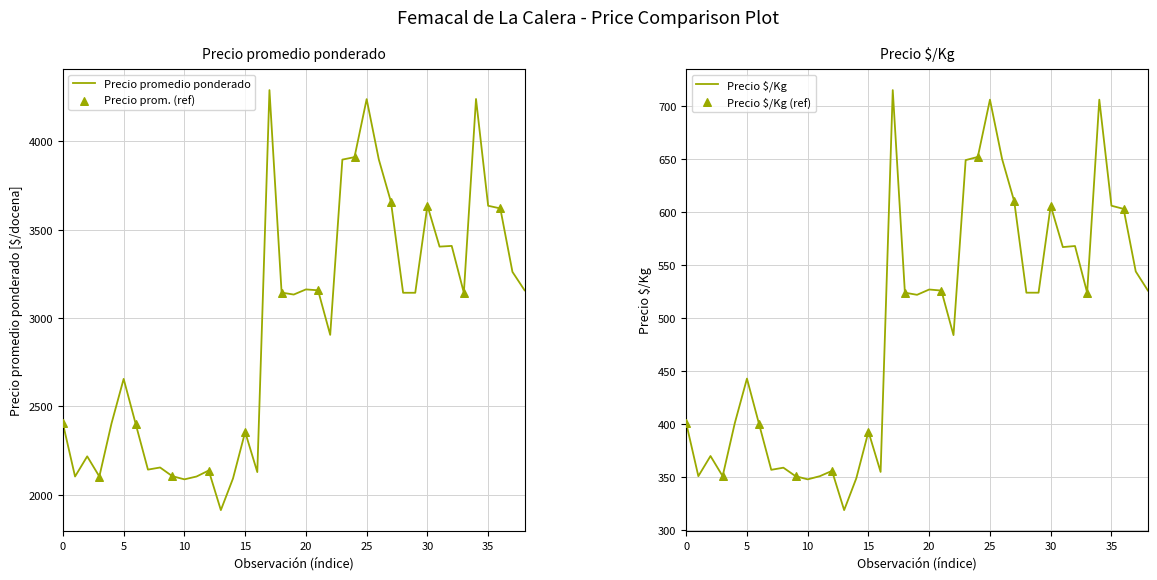

Which series reaches the maximum Y coordinate?

Precio promedio ponderado